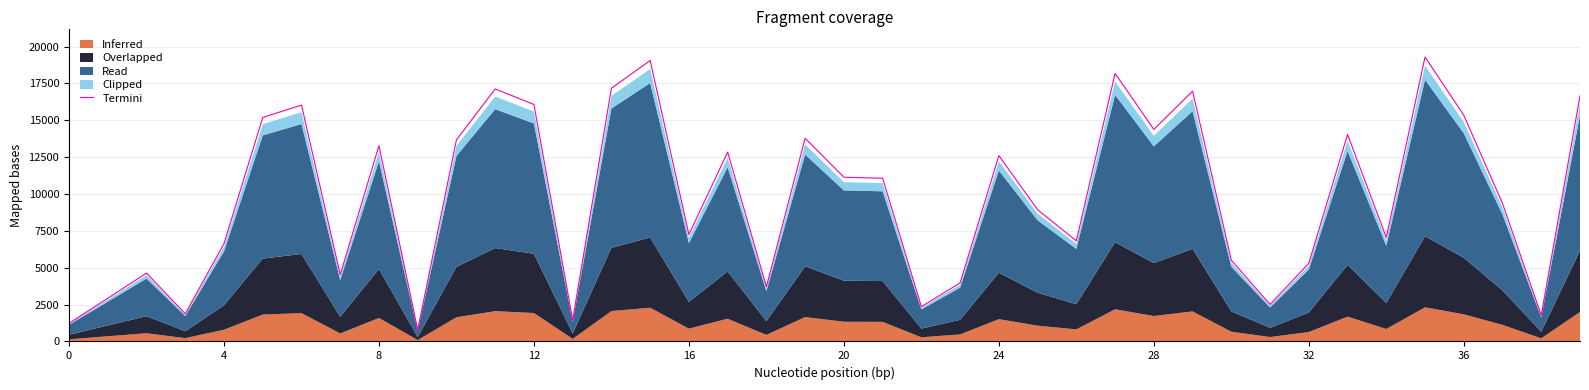

Read the value at 26, to the nearest 50.

6800